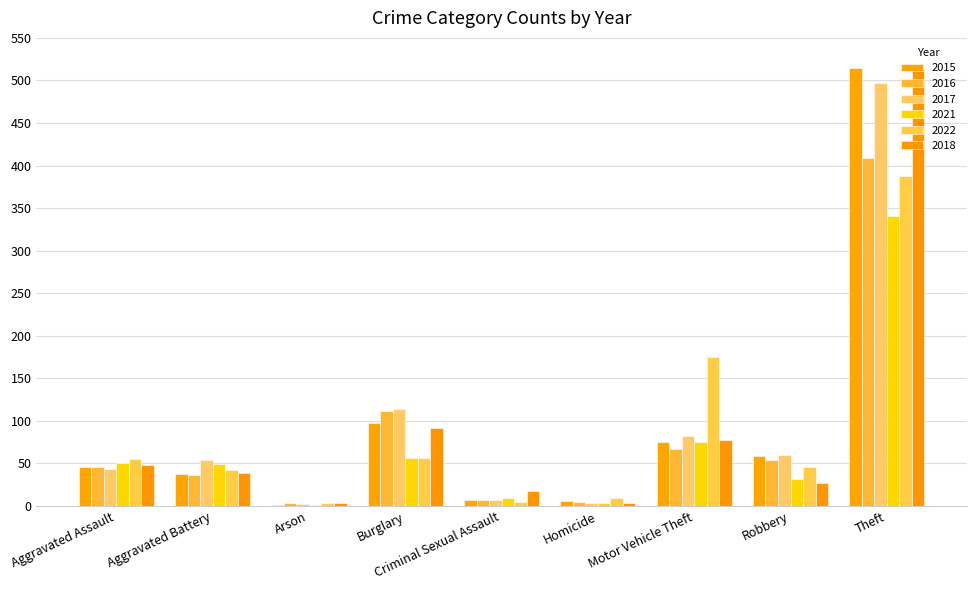

What is the value of the 2022 bar at the 1st from the left?

55